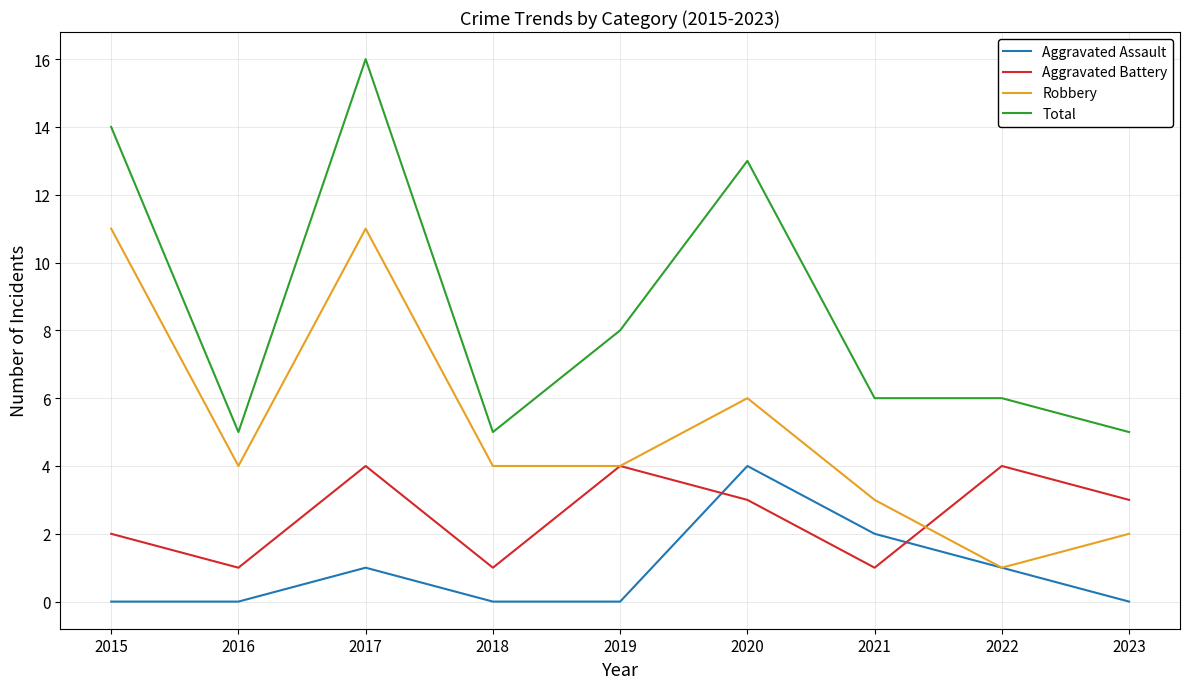

List the series in order of their overall mean, lowest first.

Aggravated Assault, Aggravated Battery, Robbery, Total